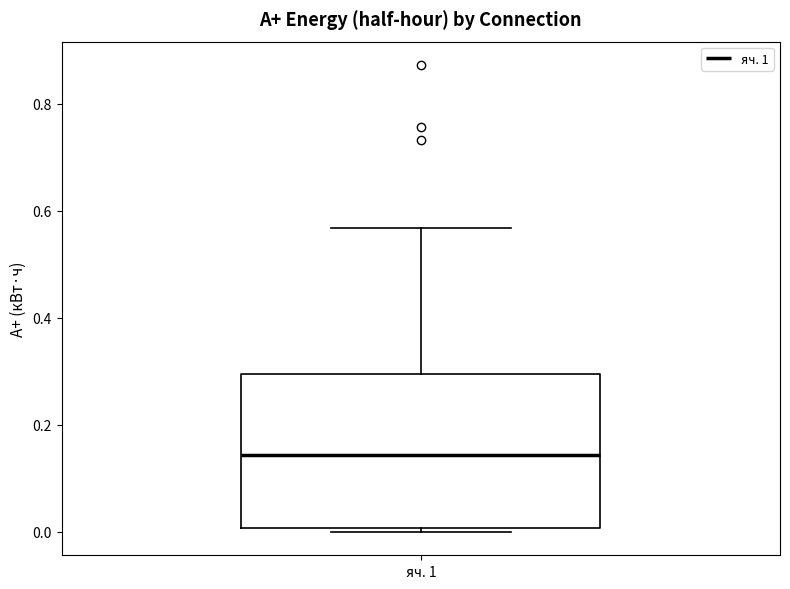

Read this box plot against the y-axis: the position of the median line, the range covered by the box, and the ends of both whiskers. The values are not printed on the chart, so give them approximately, as read against the axis.

median 0.14, box 0.00 to 0.30, whiskers 0.00 (just below the box's lower edge) to 0.56